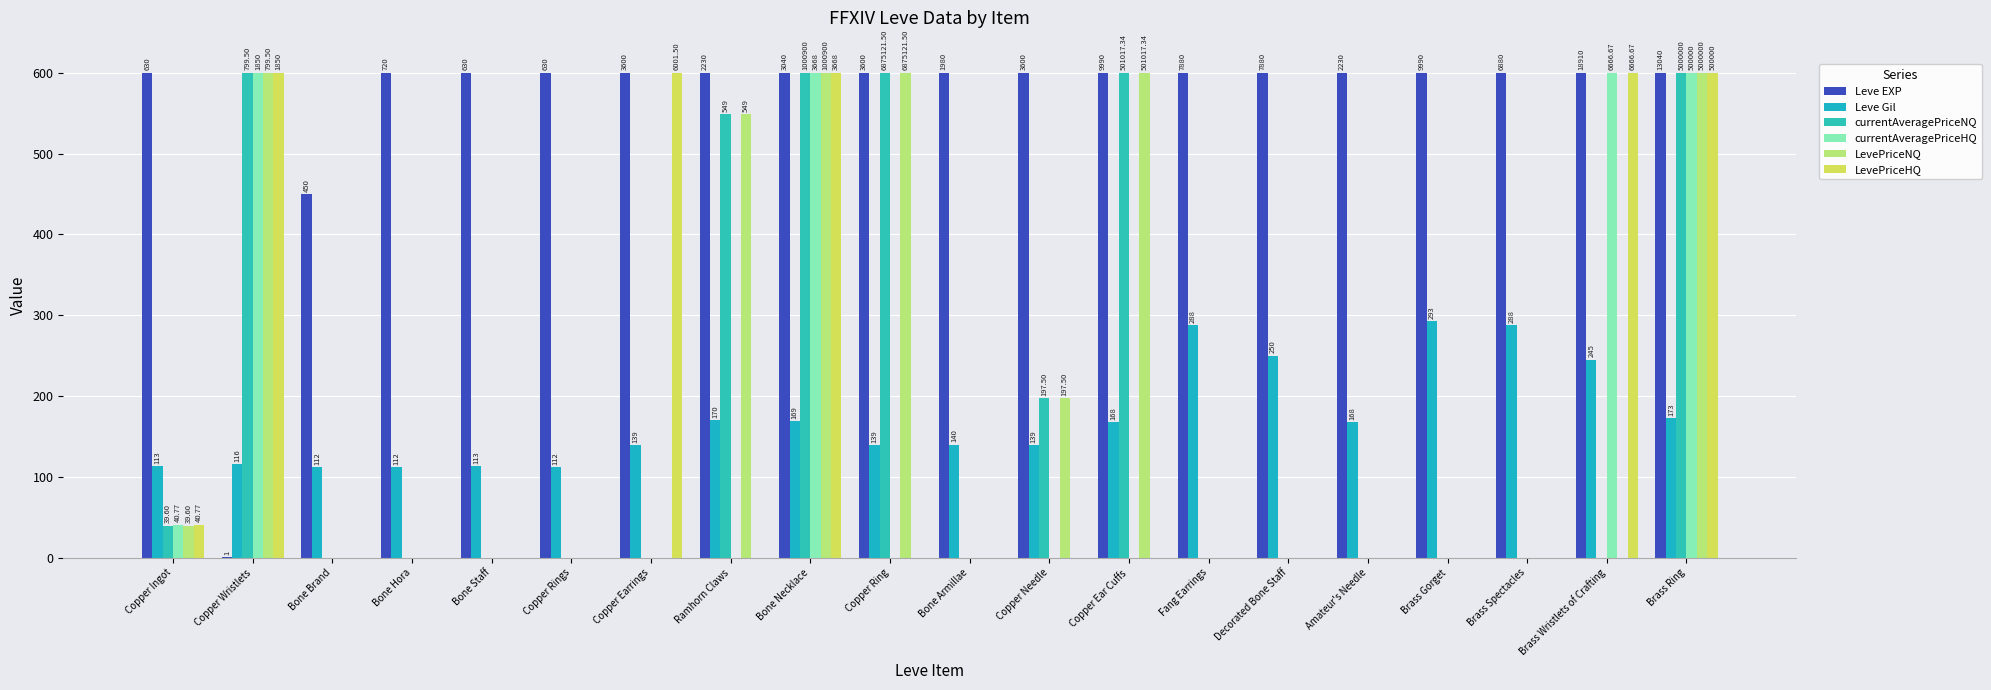

Are the bars horizontal?

No